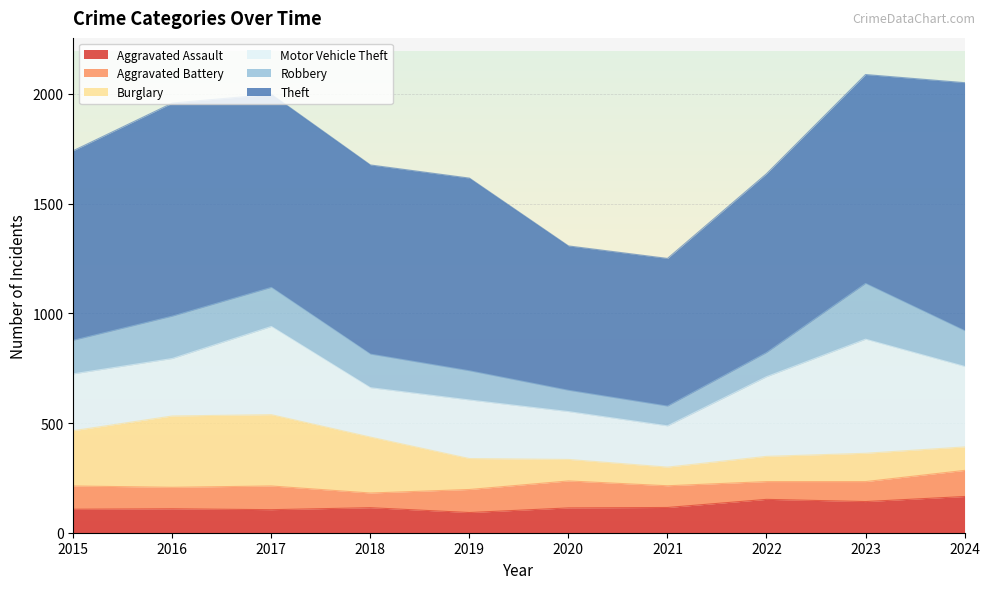

Which series has the largest total across all categories?

Theft